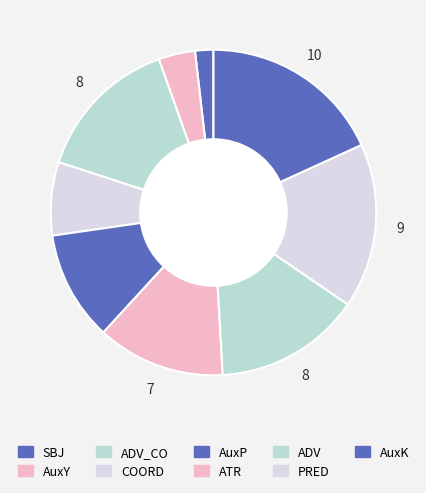

Does any single category account for the majority?

No